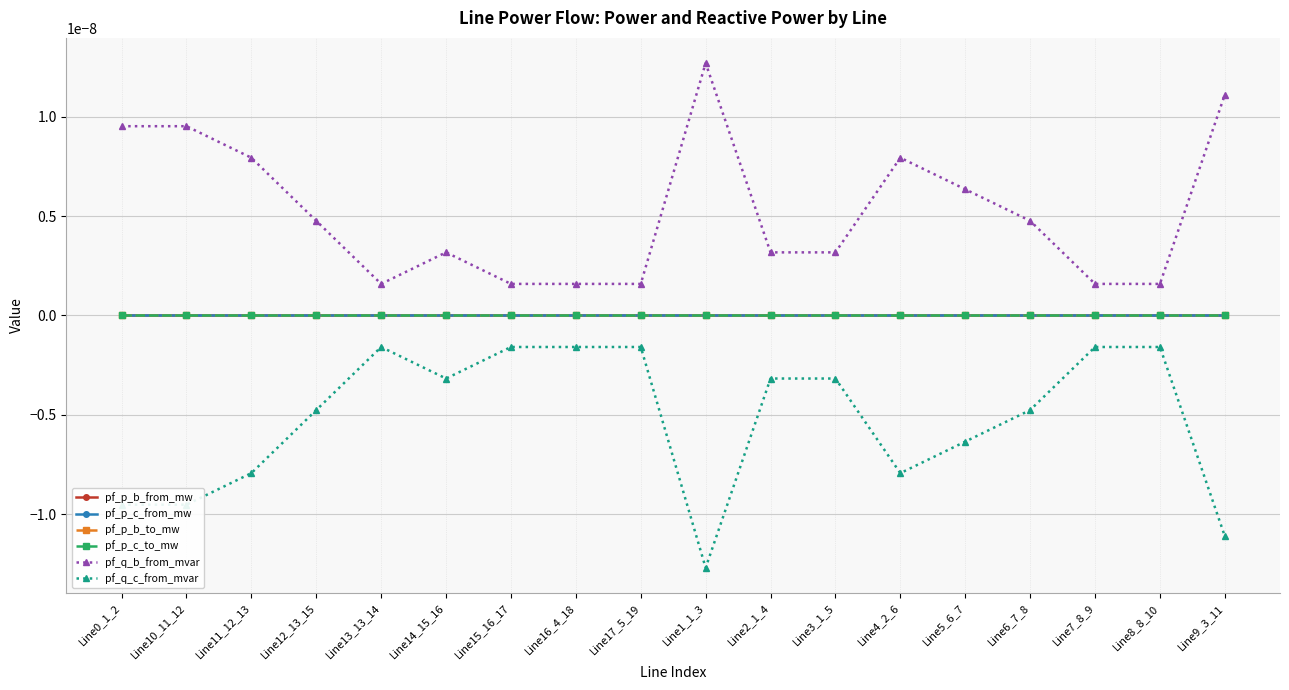

How many interior local peaks does the pf_q_c_from_mvar series have?

3